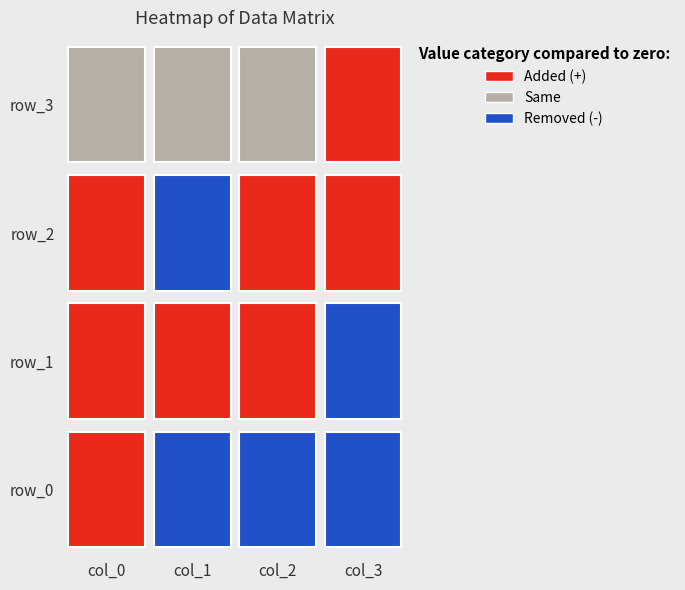

Which series changed the most between 2 and 3?

row_0